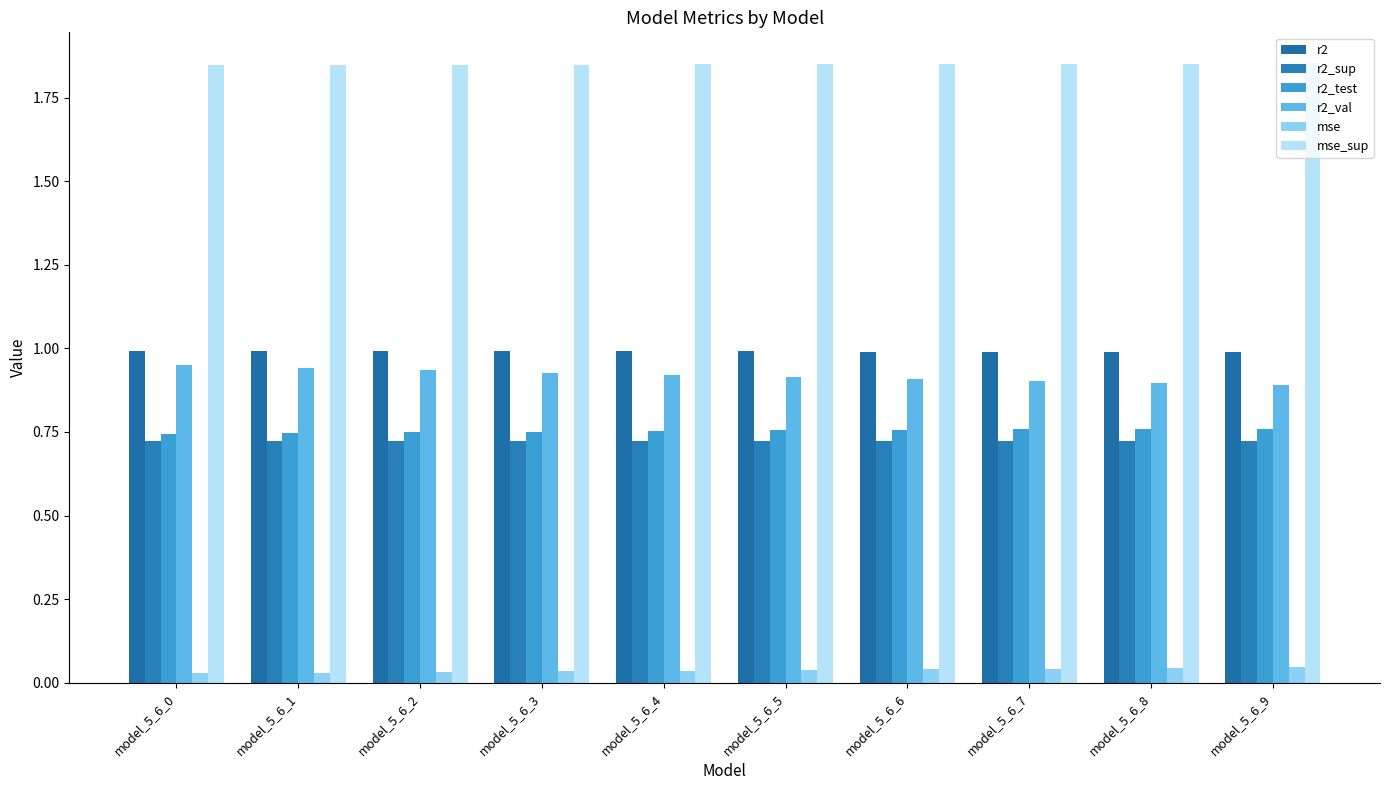

Is the value of mse_sup at model_5_6_0 greater than the value of mse at model_5_6_1?

Yes